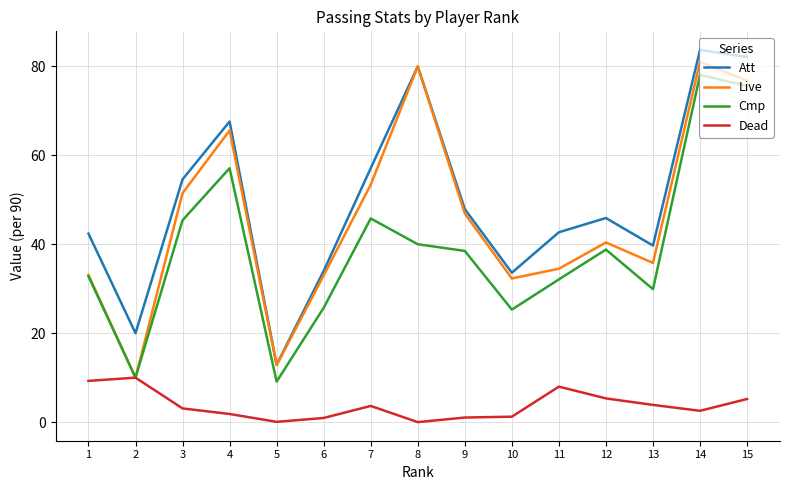

Count the number of data series in this chart.

4